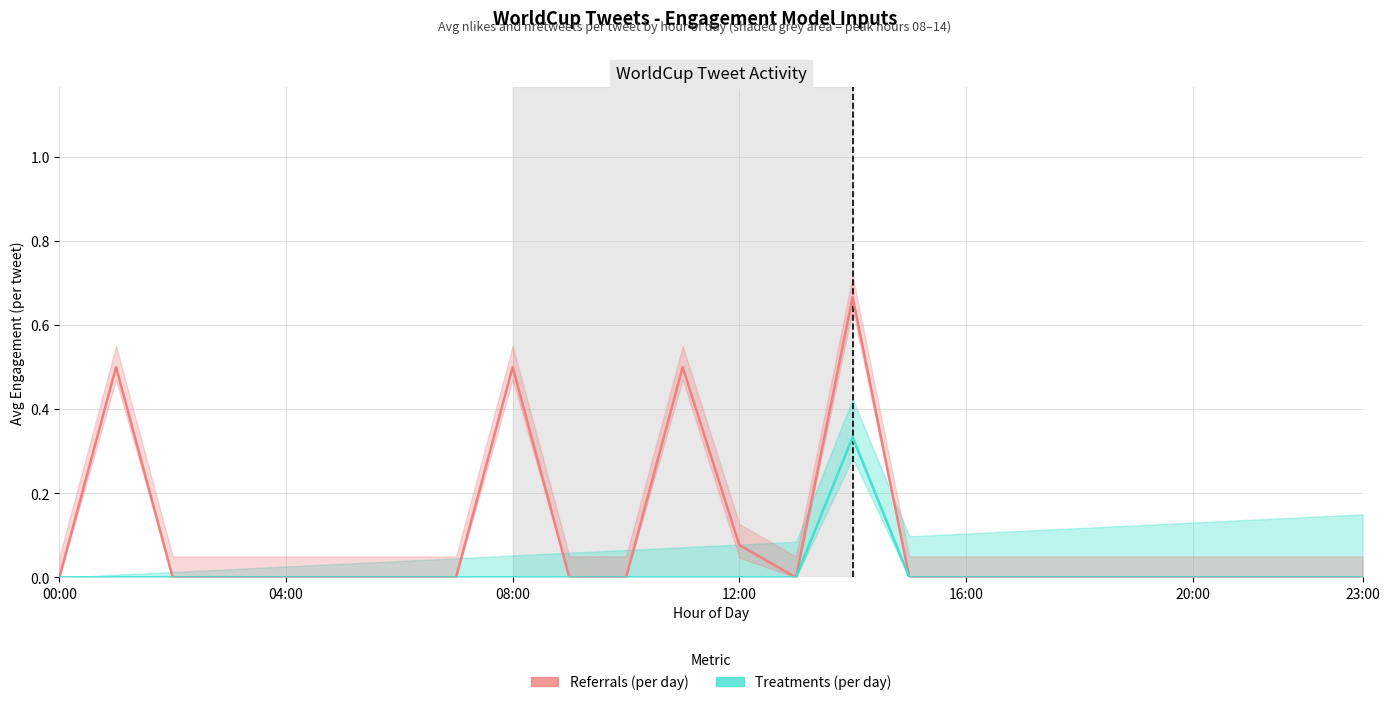

Rank the series by their maximum value, from highest to lowest.

Referrals (per day), Treatments (per day)